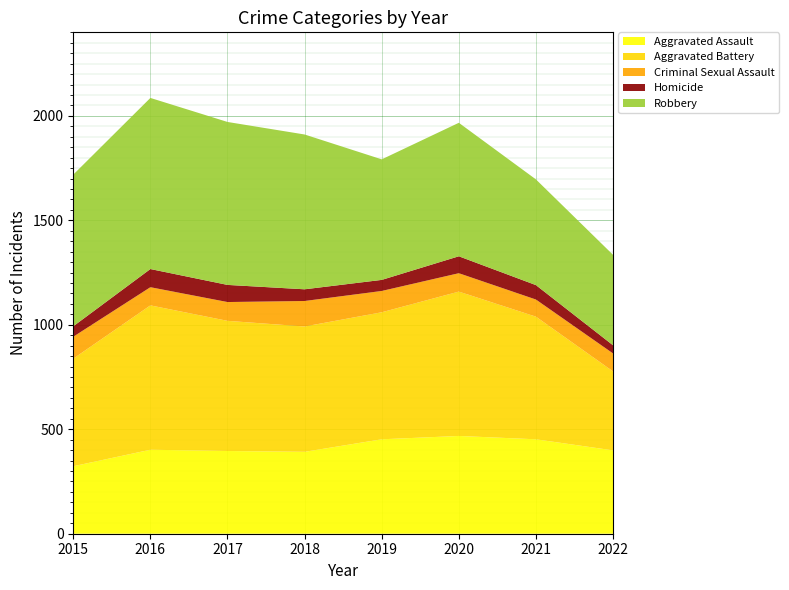

Reading left to right, transcribe all the data shown in this chart.

Aggravated Assault: 323	402	396	392	452	468	452	399
Aggravated Battery: 515	691	623	600	608	691	587	378
Criminal Sexual Assault: 105	87	90	122	102	88	82	86
Homicide: 50	87	82	56	53	81	69	39
Robbery: 726	819	780	741	577	639	506	433